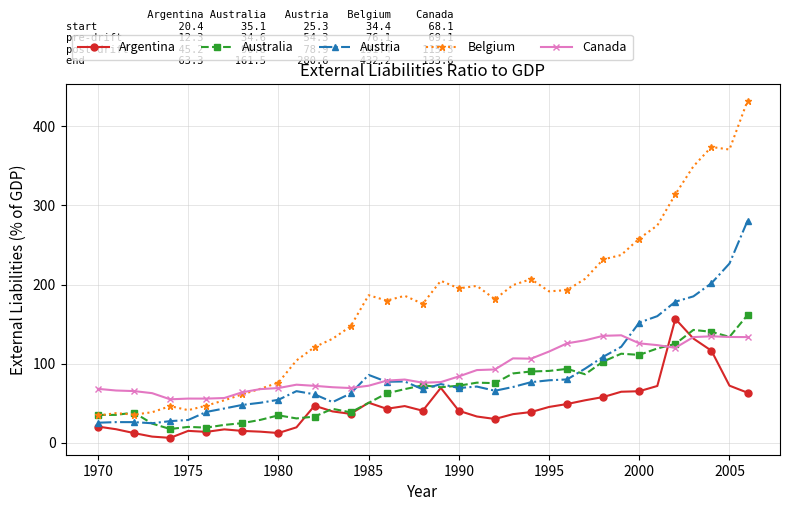

Which series has the largest range (max minus min)?

Belgium